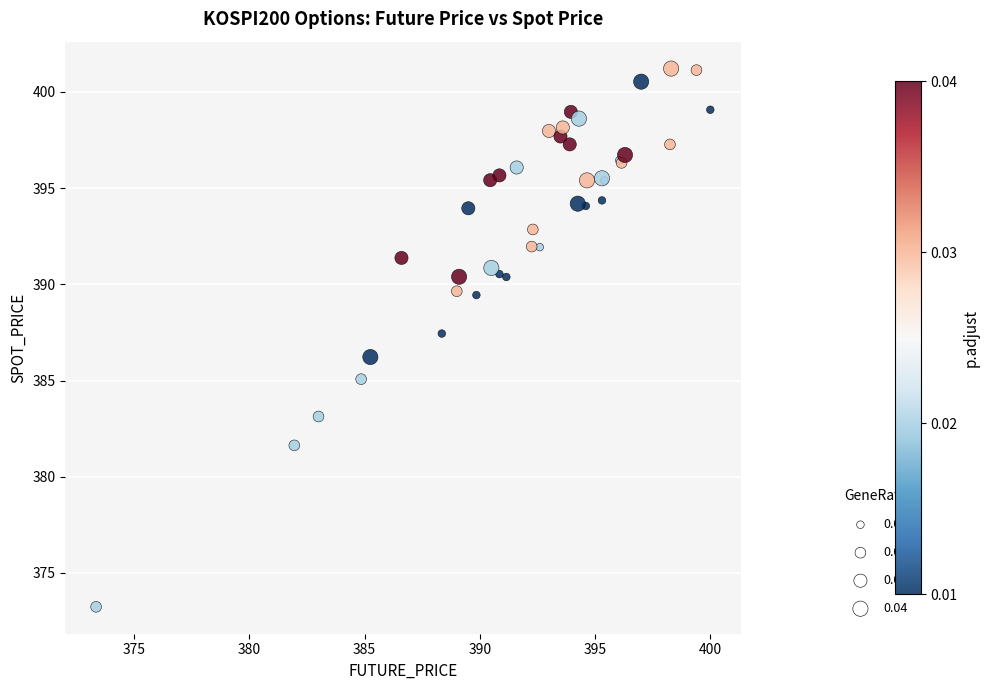

What Y value in the scatter plot is closest to 387?

387.4